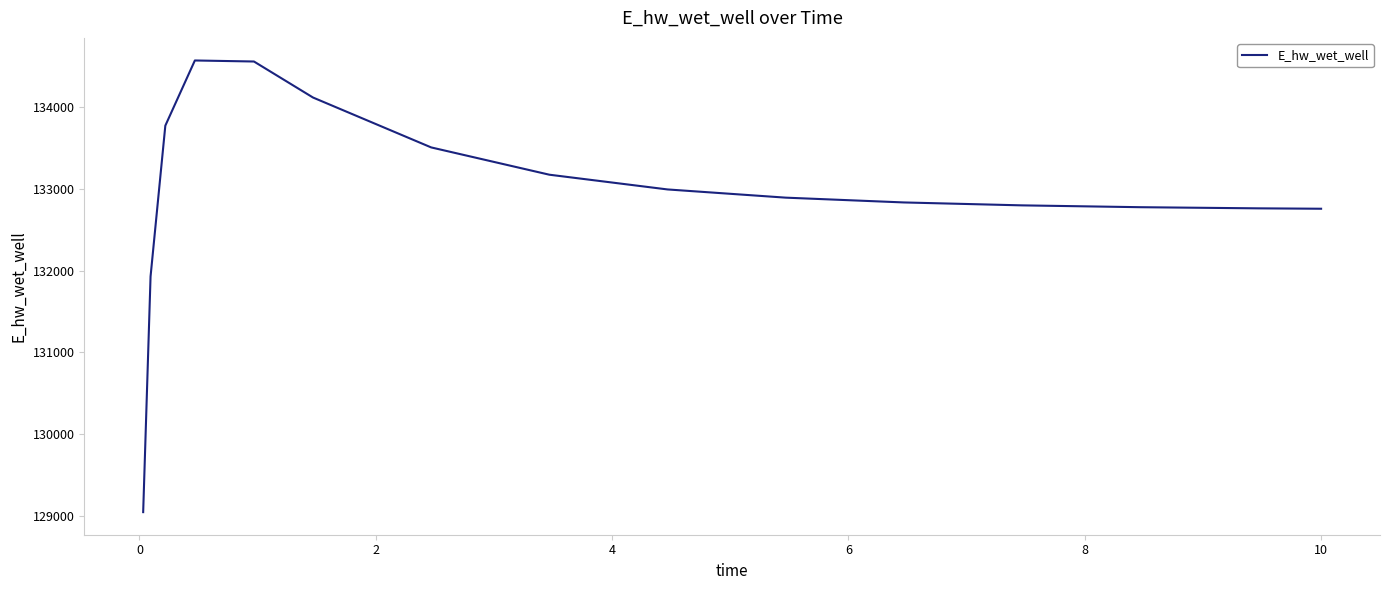

What is the maximum value shown in the chart?

134569.4